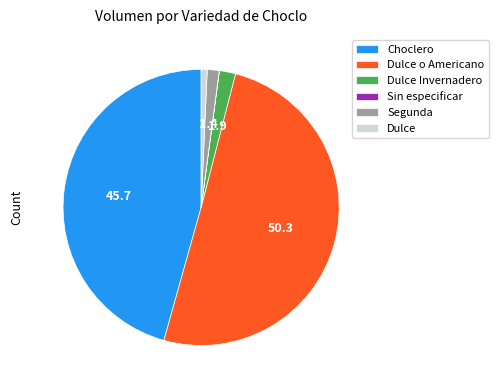

Is it true that Dulce is 9% of the pie?

False